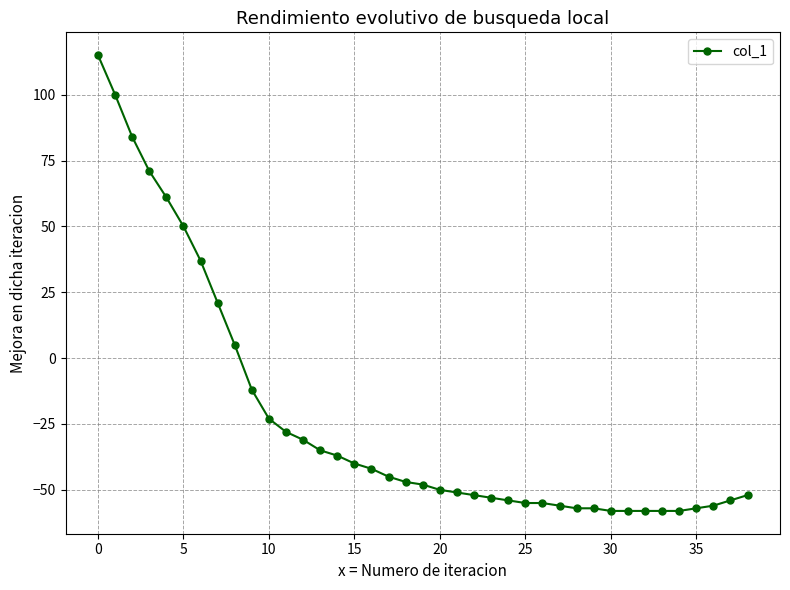

What is the maximum value shown in the chart?

115